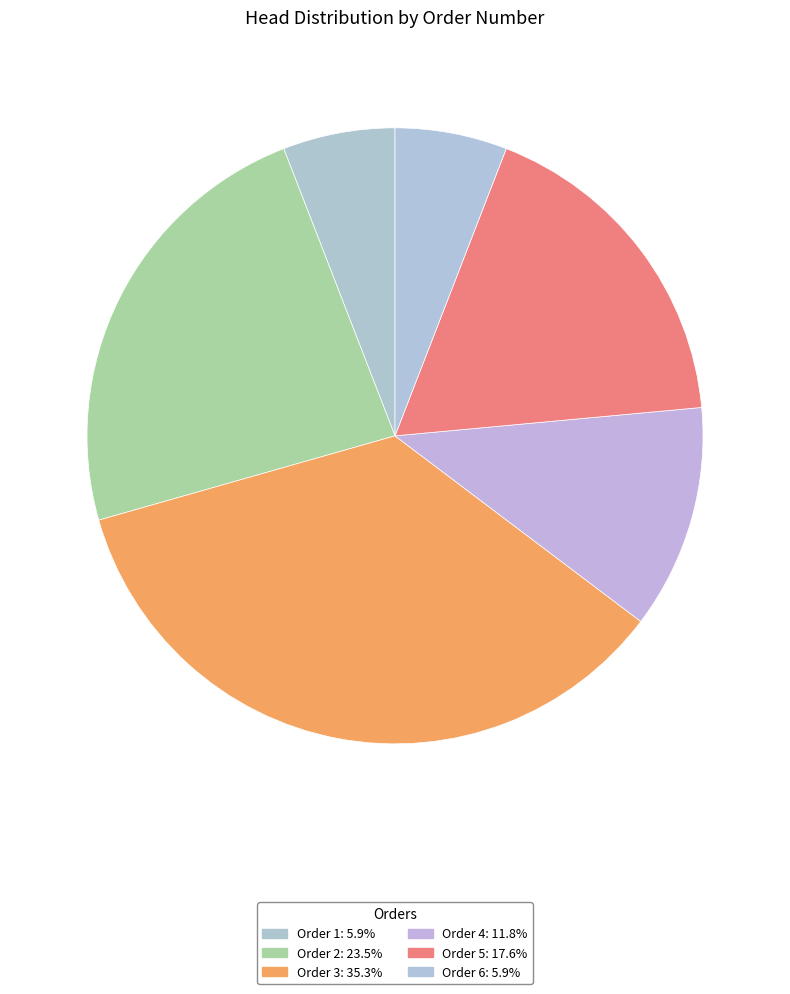

How many slices are in this pie chart?

6